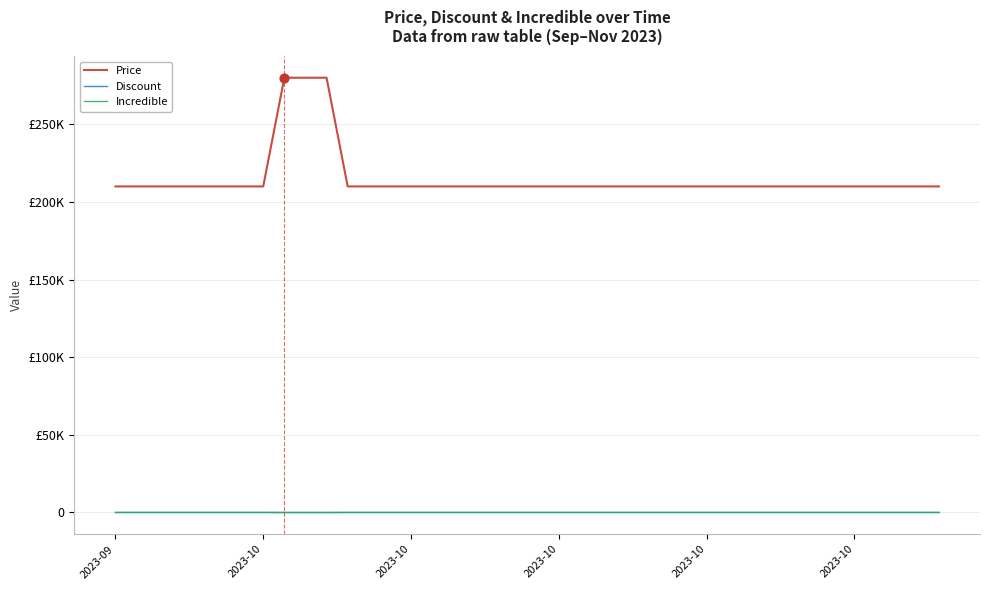

Which series has the largest total across all categories?

Price